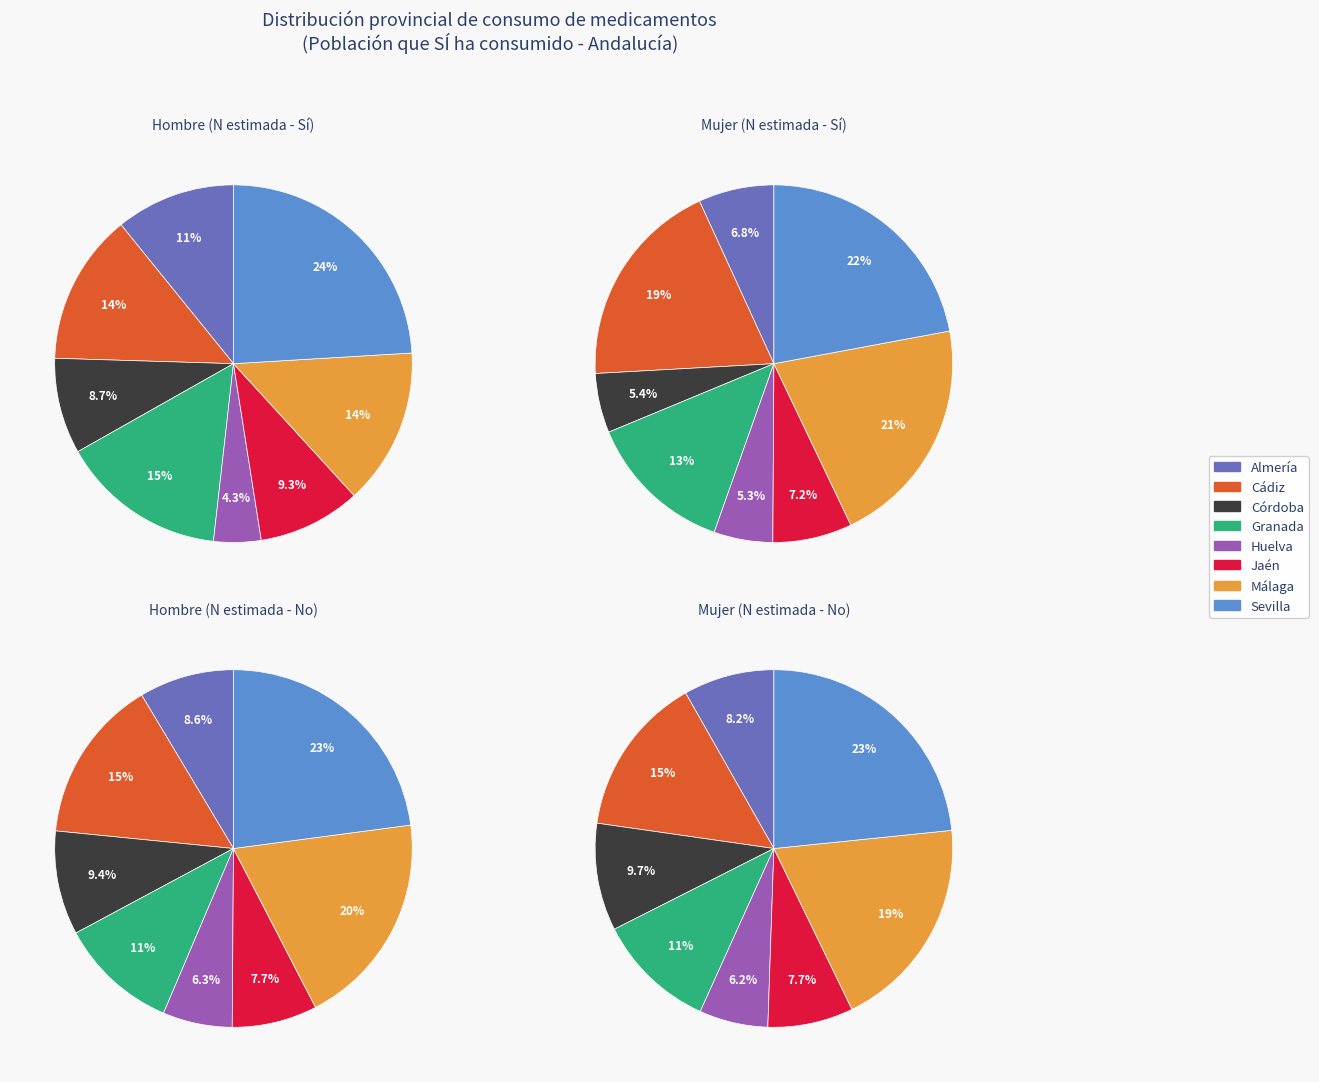

To the nearest percent, what percentage of the pie is Almería?

11%